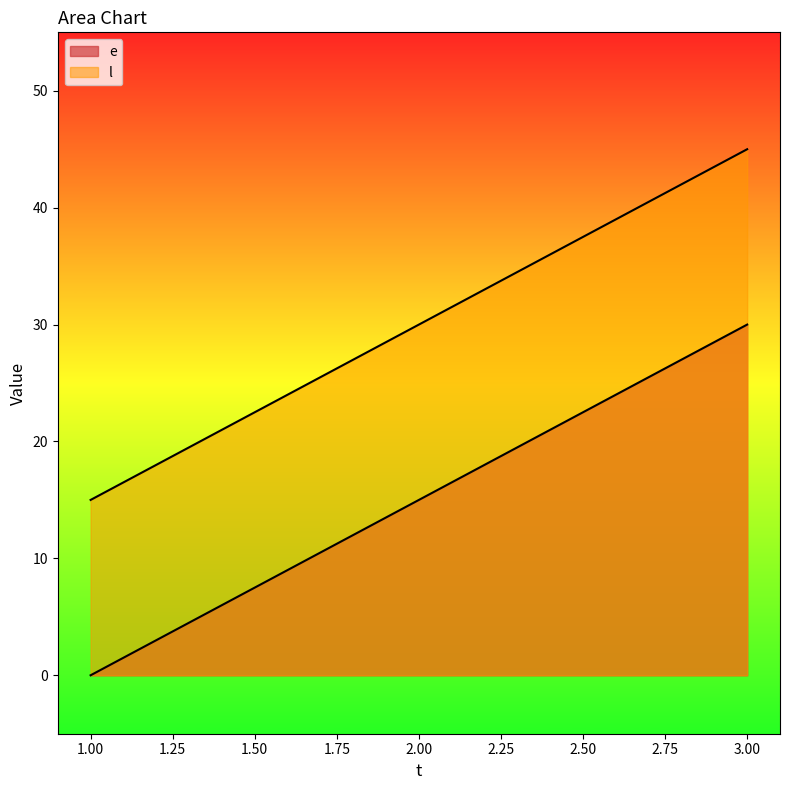

Is it true that e equals 9 at 3?

False